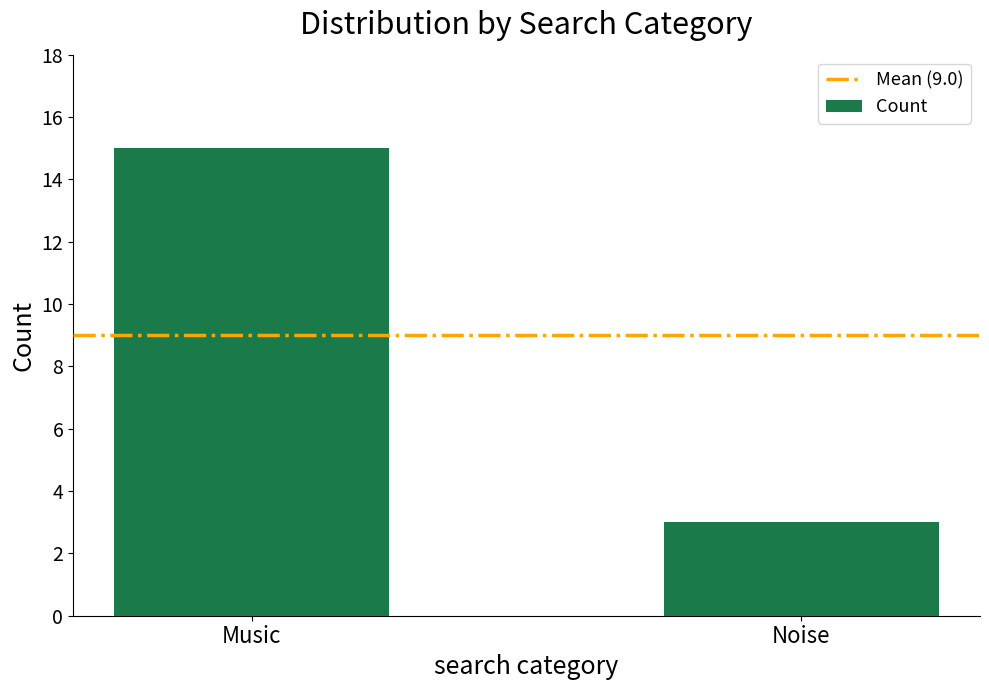

List the labels in order of value, largest first.

Music, Noise